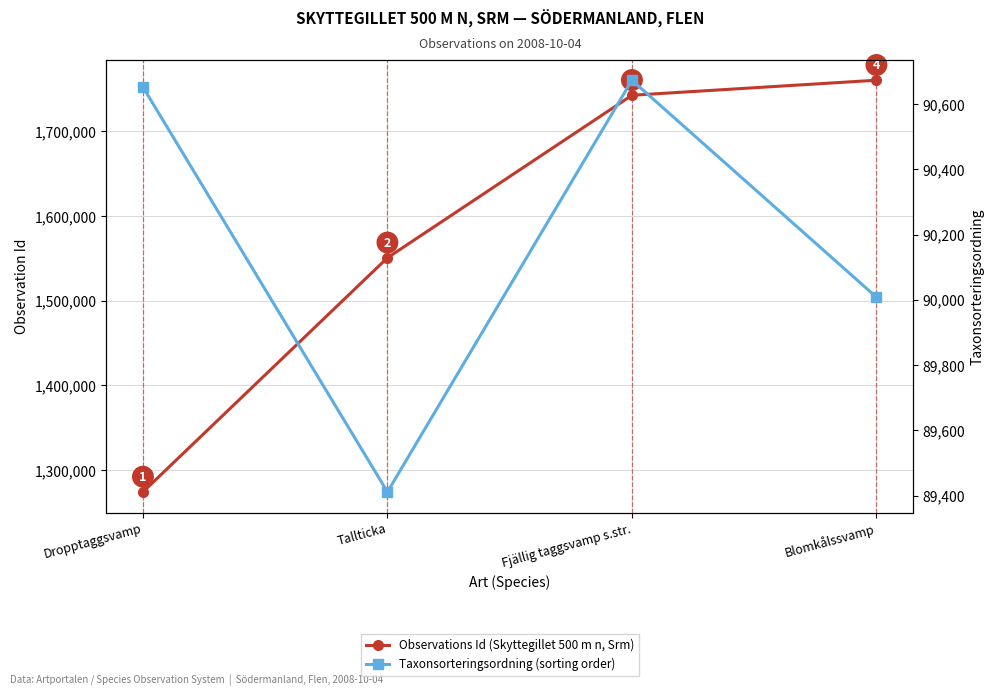

Is it true that Observations Id (Skyttegillet 500 m n, Srm) equals 1760361 at Blomkålssvamp?

True